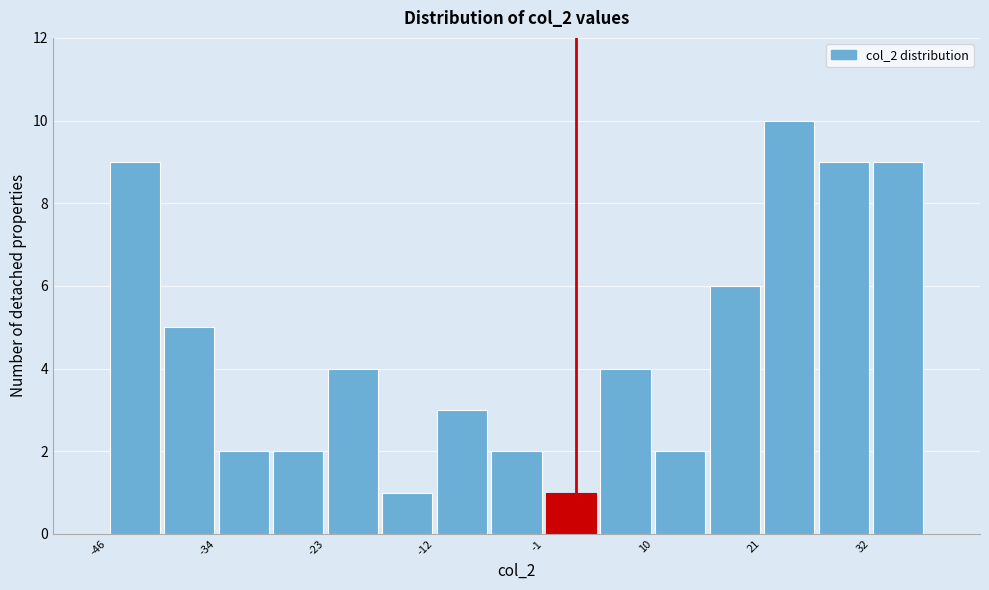

Read against the x-axis, roughly where is the centre of the tallest bar?

24